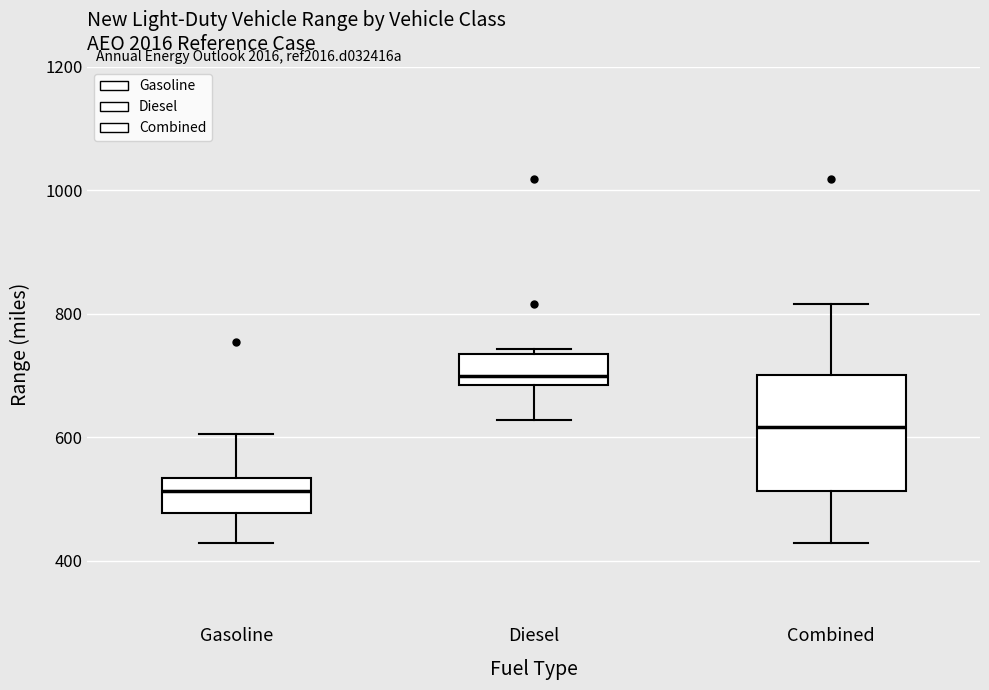

Reading left to right, transcribe this box plot: for each box, give where its median line is, the range the box spans, and where its two whiskers end, as read against the y-axis. The values are not printed on the chart, so give them approximately, as read against the axis.

Gasoline: median 520, box 480 to 540, whiskers 420 to 600
Diesel: median 700, box 680 to 740, whiskers 620 to 740 (just above the box's upper edge)
Combined: median 620, box 520 to 700, whiskers 420 to 820